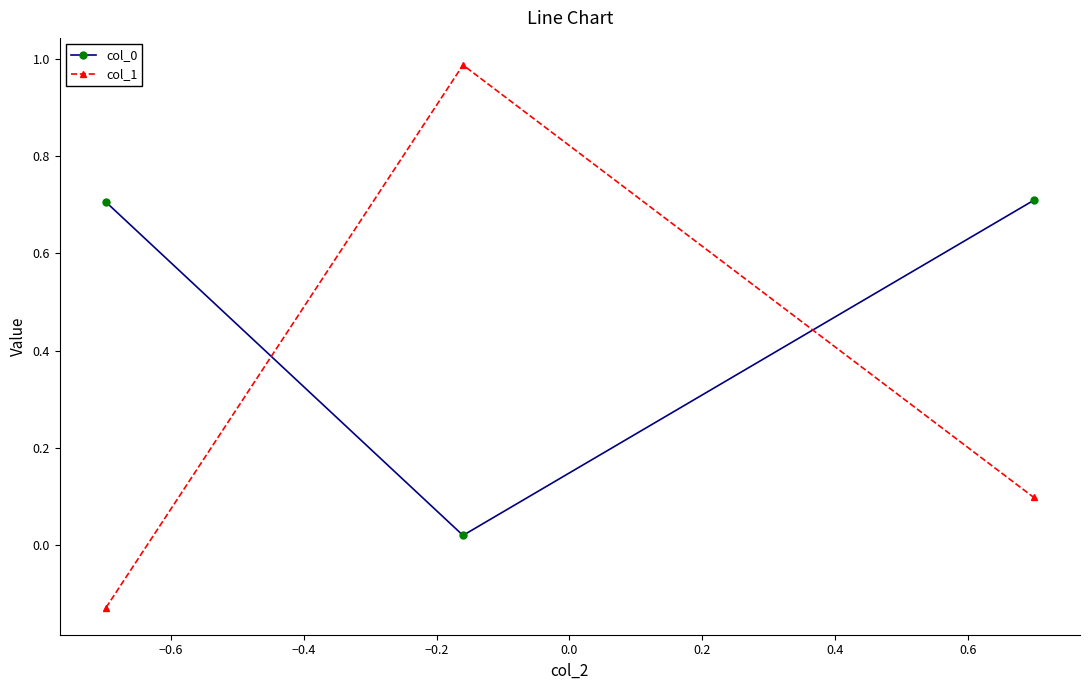

Which series has the widest spread of values?

col_1